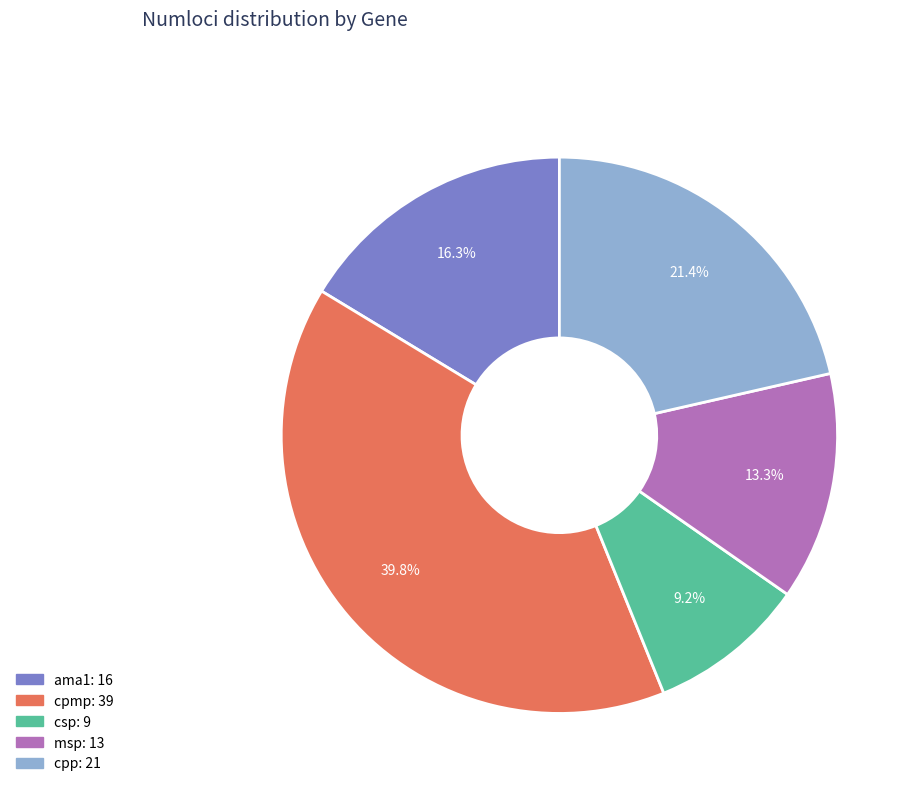

Is there any slice that represents more than half of the pie?

No